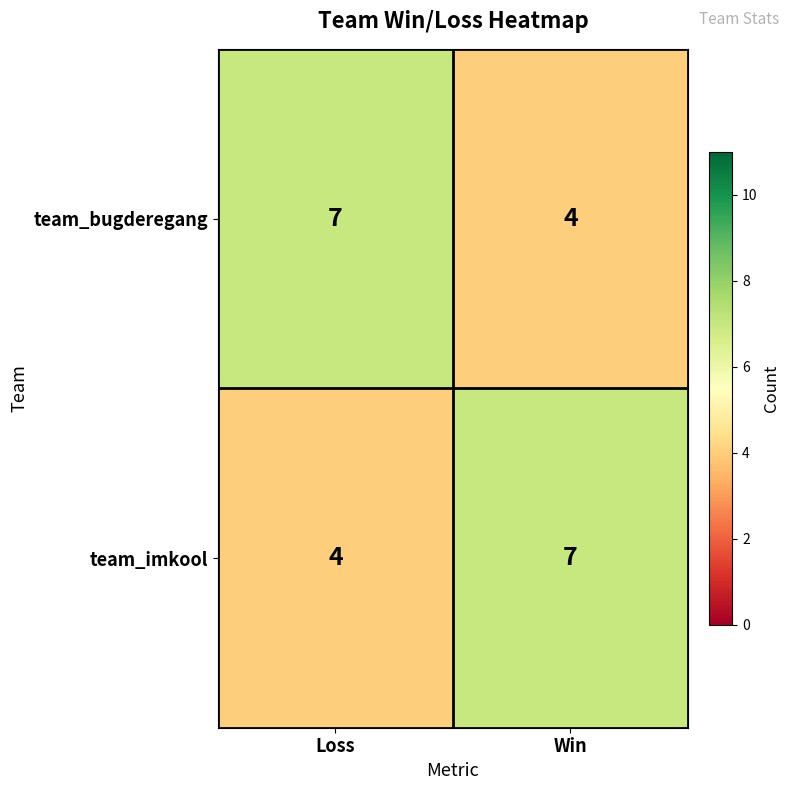

Reading left to right, extract all data points from this chart.

team_bugderegang: Loss=7	Win=4
team_imkool: Loss=4	Win=7